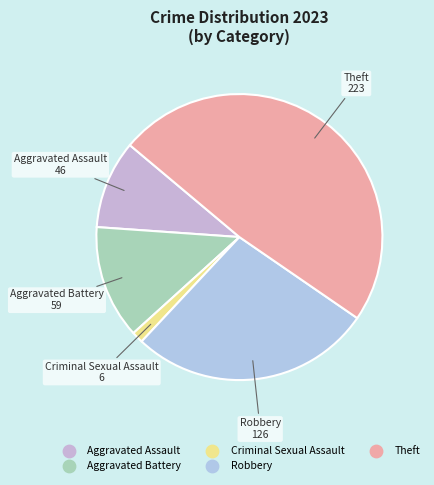

Is Robbery the majority of the pie?

No